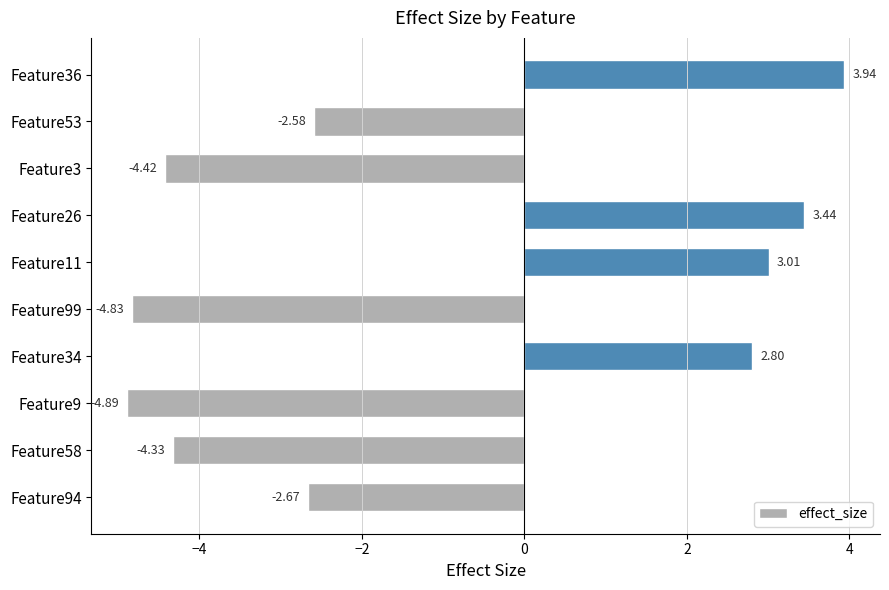

List the labels in order of value, largest first.

Feature36, Feature26, Feature11, Feature34, Feature53, Feature94, Feature58, Feature3, Feature99, Feature9